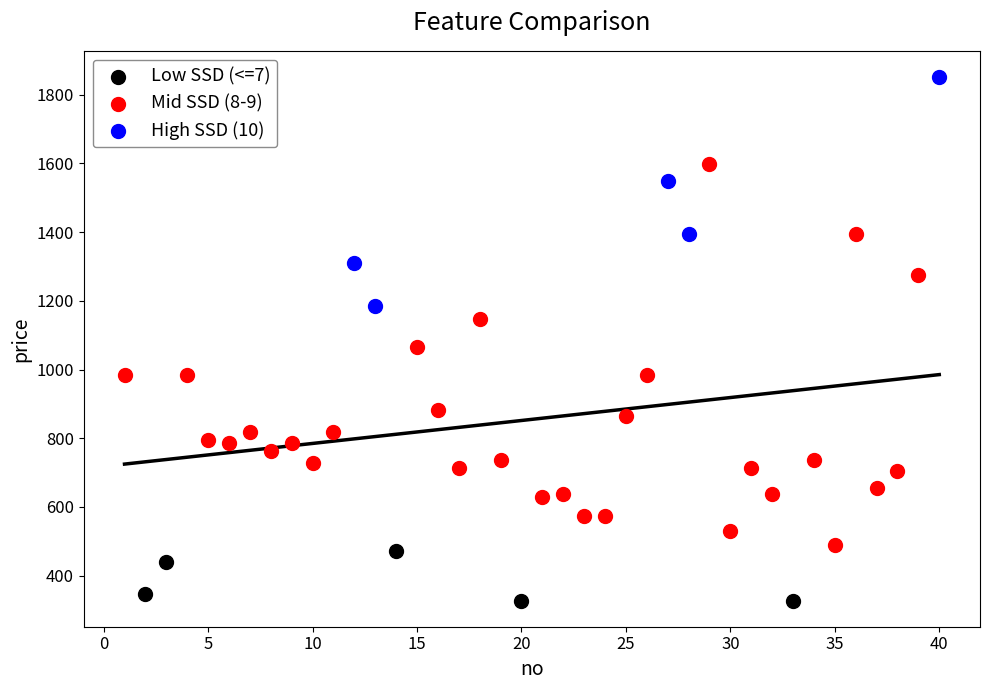

Which series has the widest spread of Y values?

Mid SSD (8-9)